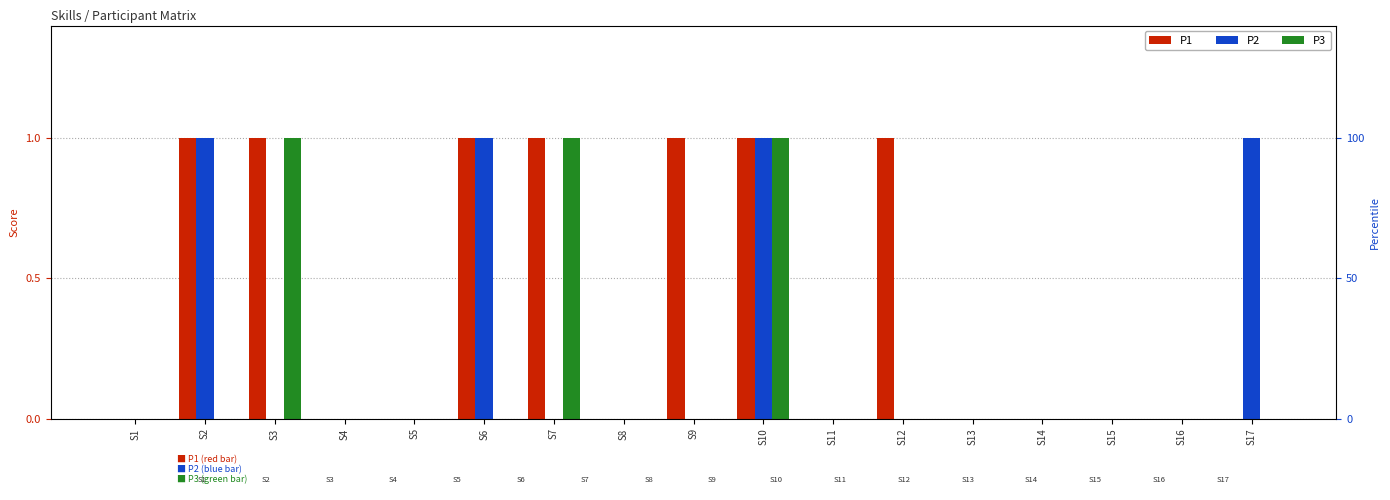

How many bars are there in total?

51